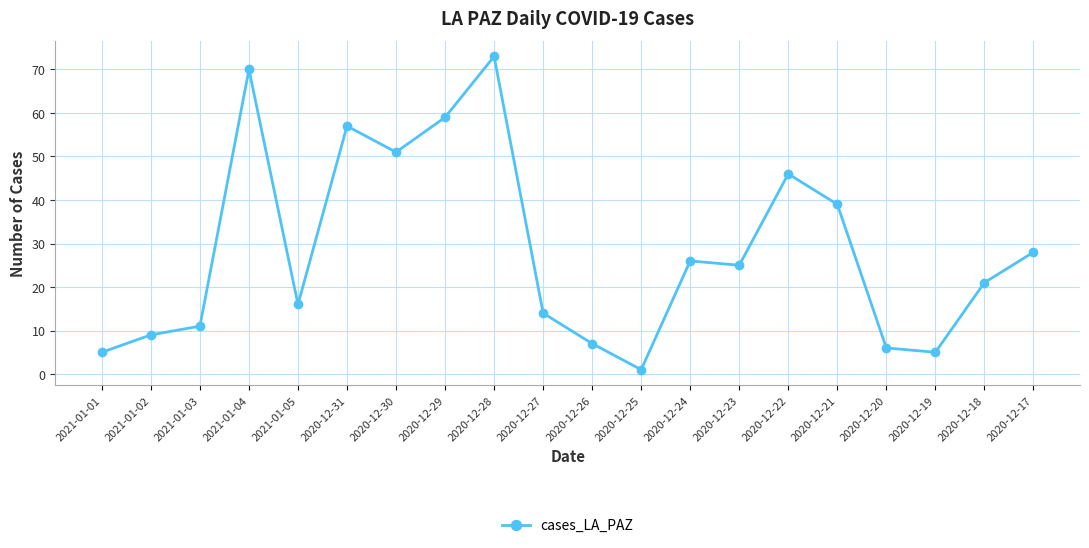

Between 2020-12-23 and 2020-12-22, which is larger?

2020-12-22